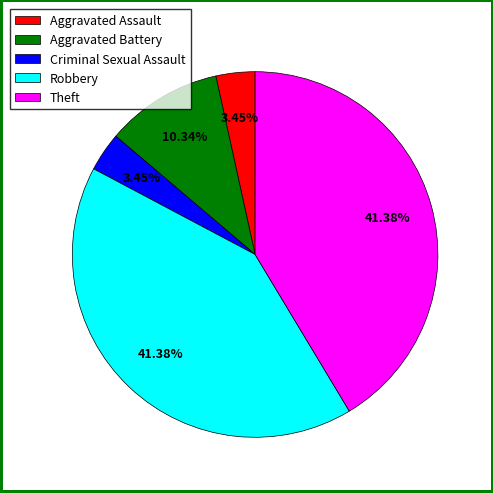

To the nearest percent, what is the difference between the Theft and Aggravated Battery slice percentages?

31%